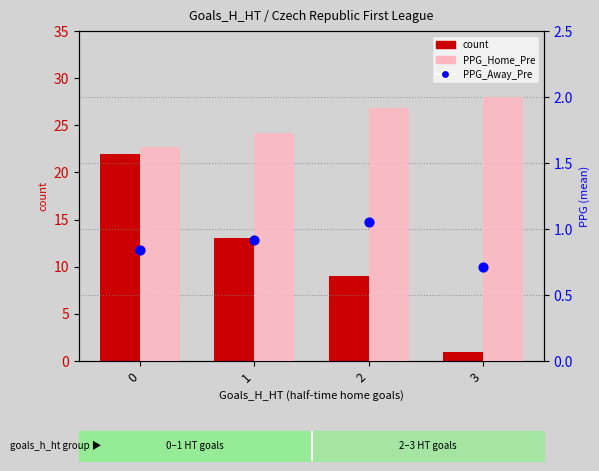

At how many categories does at least one series exceed 11?

2